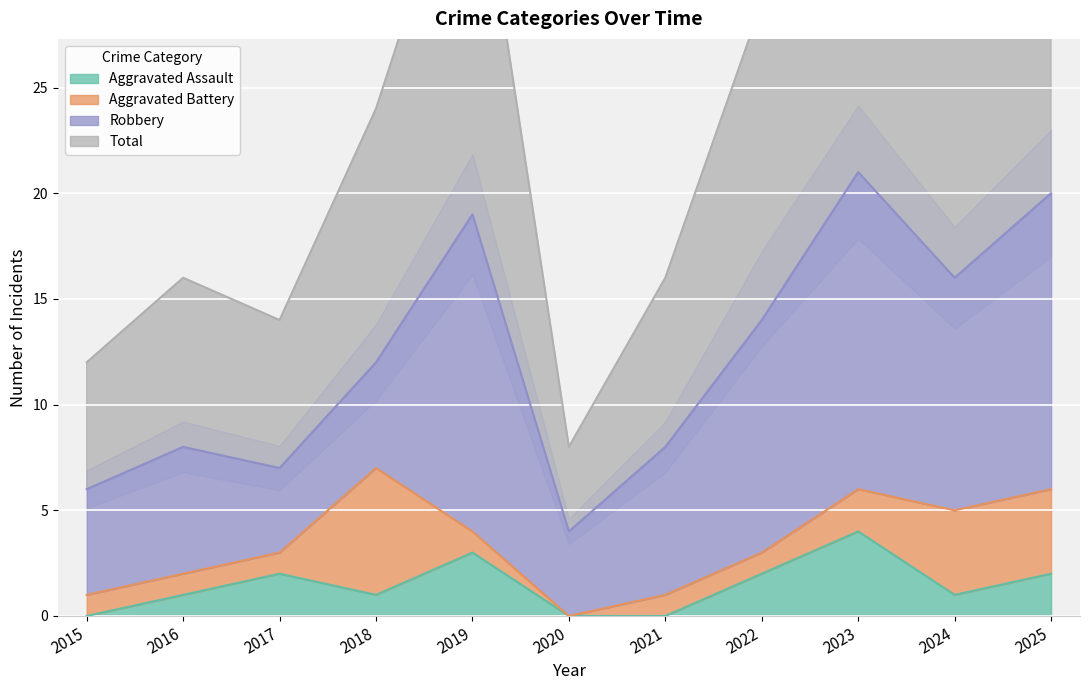

The value of Aggravated Assault at 2019 is 1. True or false?

False